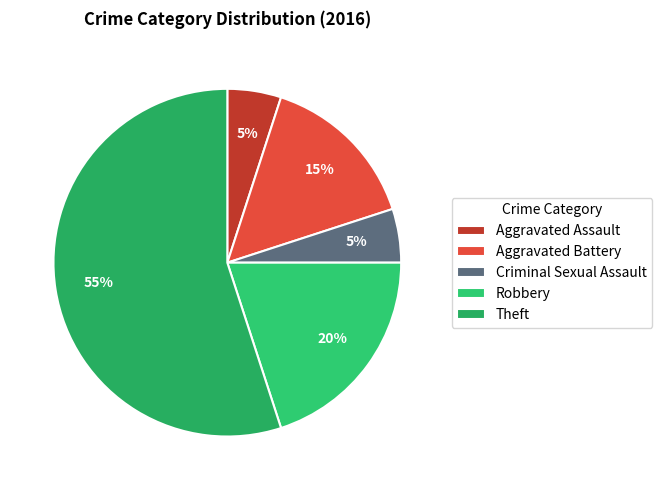

Rank the categories by value from lowest to highest.

Aggravated Assault, Criminal Sexual Assault, Aggravated Battery, Robbery, Theft